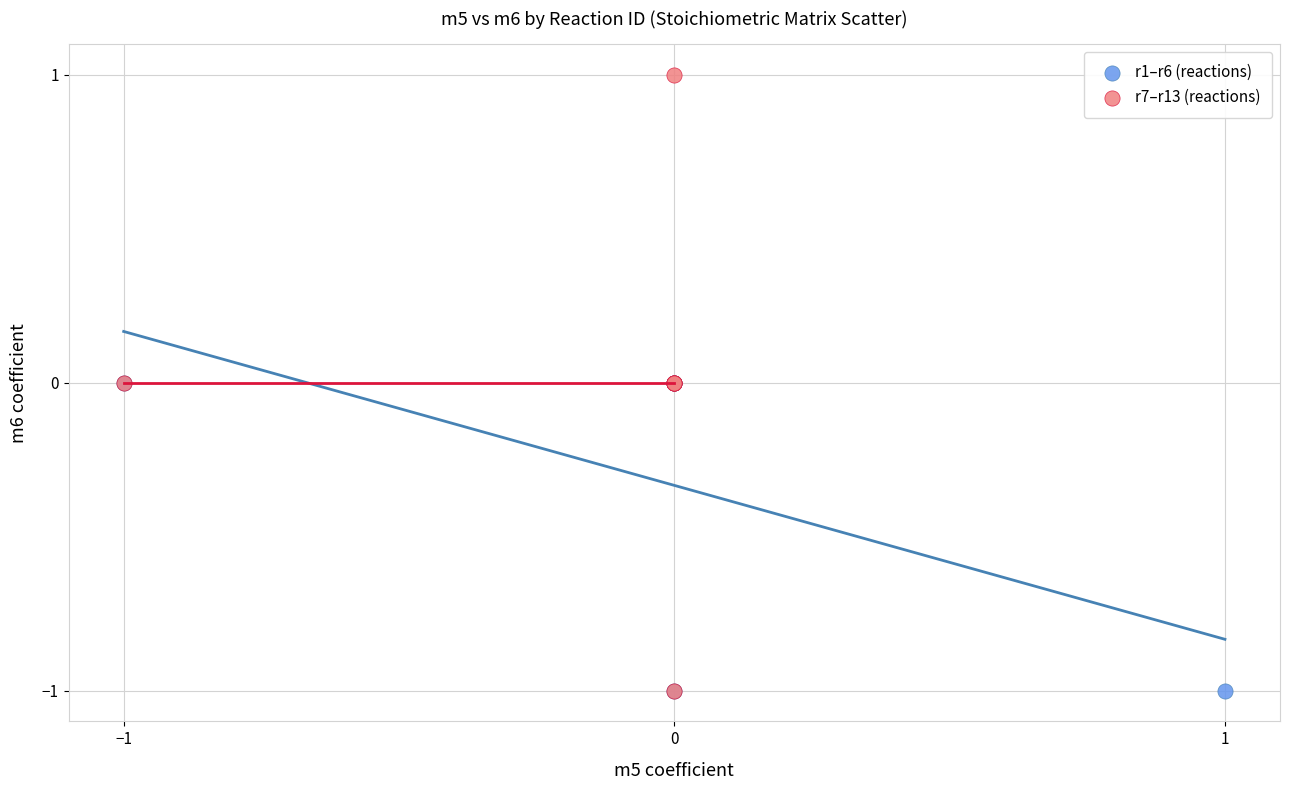

Which series has the widest spread of Y values?

r7–r13 (reactions)